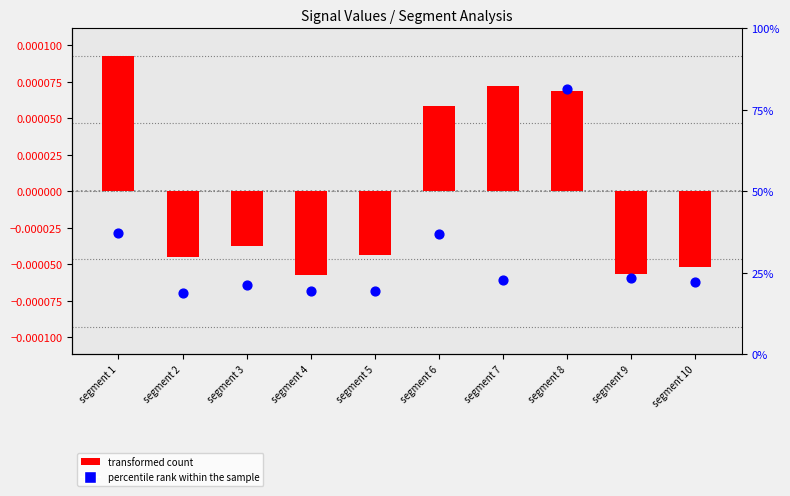

Which series contains the lowest Y value?

percentile rank within the sample